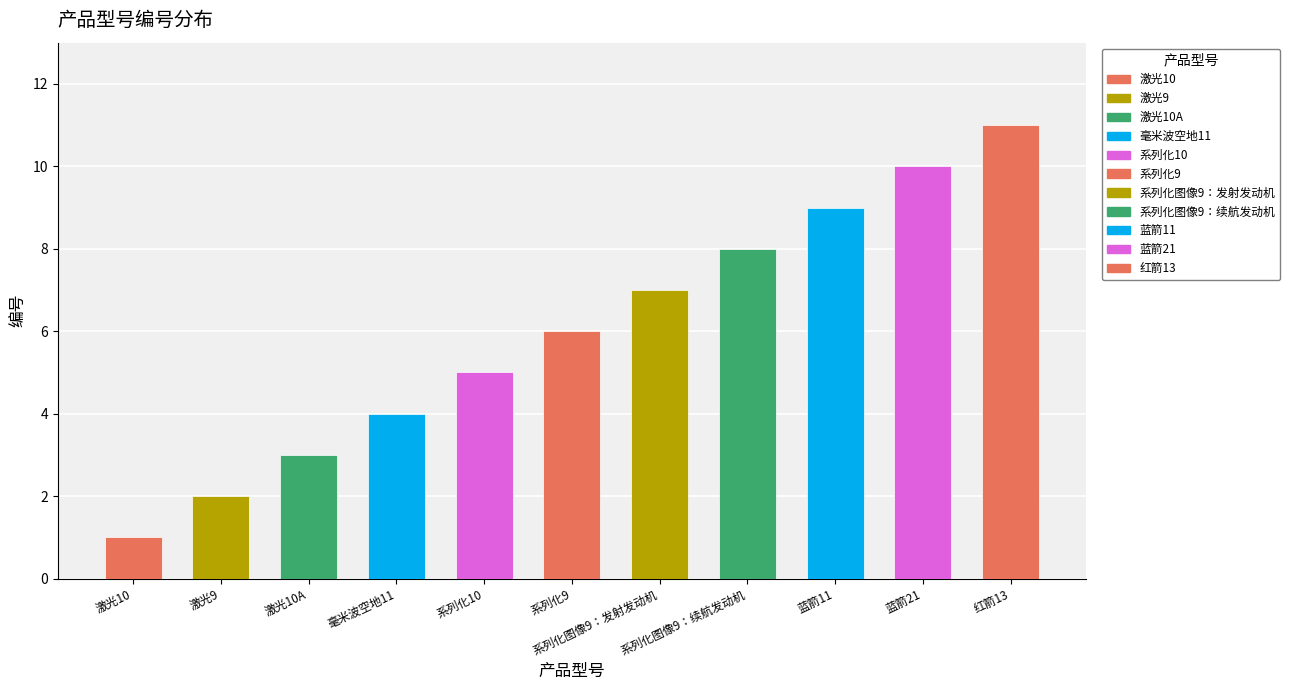

What is the label of the 1st bar from the right?

红箭13